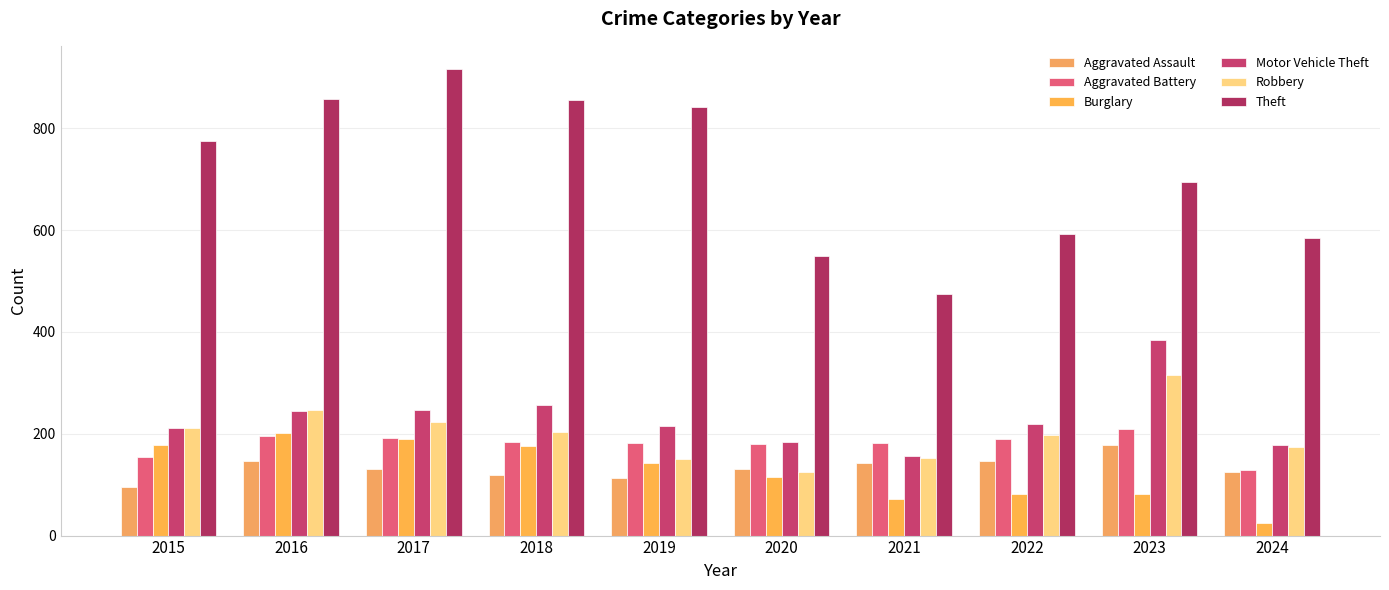

How many groups of bars are there?

10